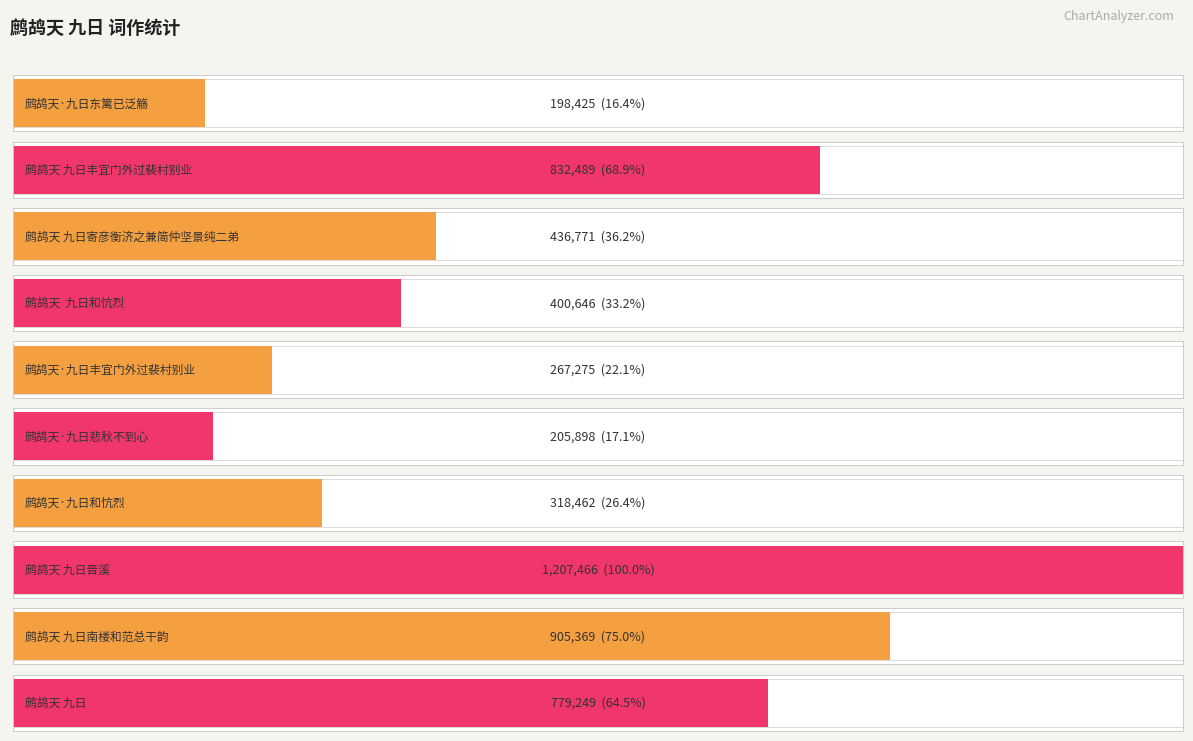

What is the difference between the maximum and second lowest values?

1001568